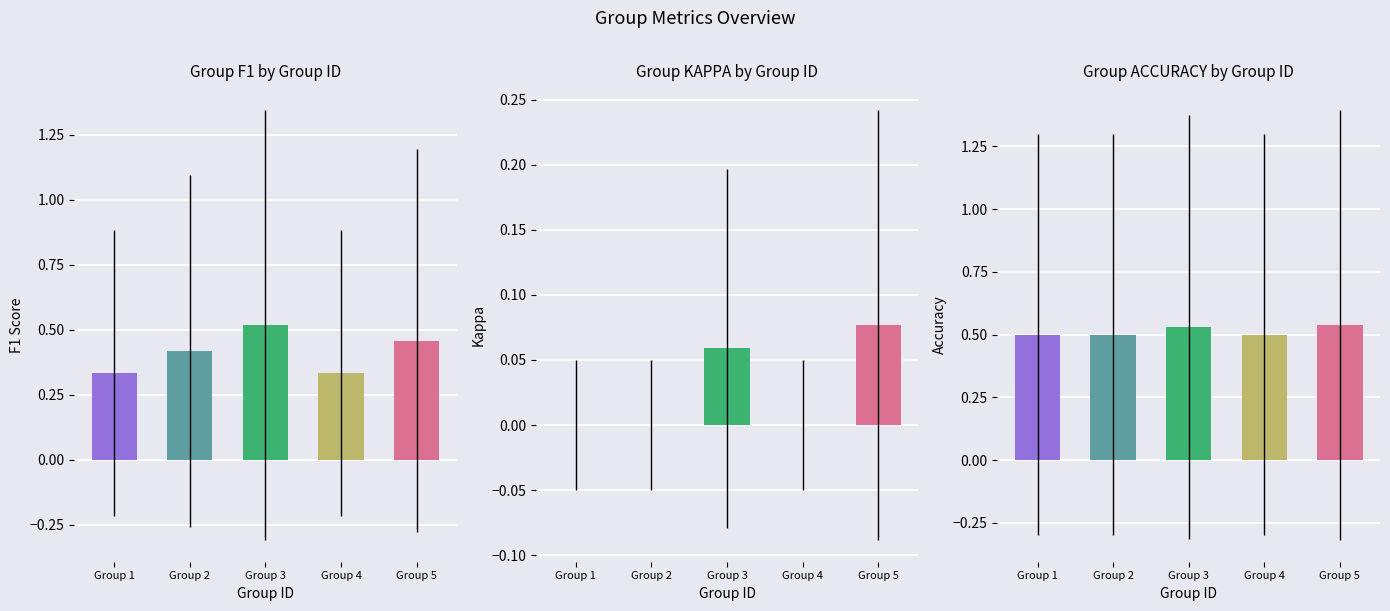

Are the bars grouped side by side (vs. stacked)?

Yes